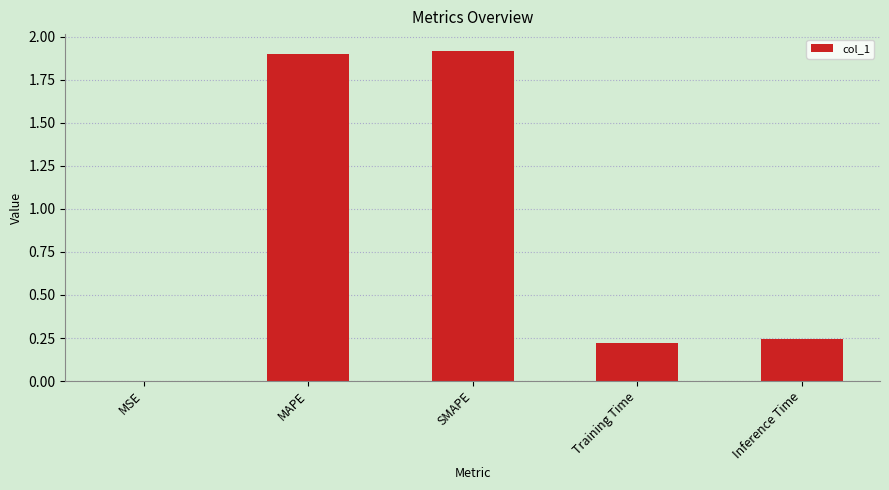

Is it true that the value at SMAPE is 1.9?

True